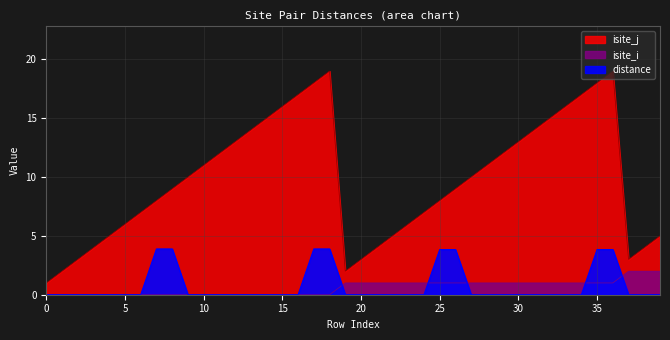

What is the value of the isite_i point at the 31st from the left?

1.0